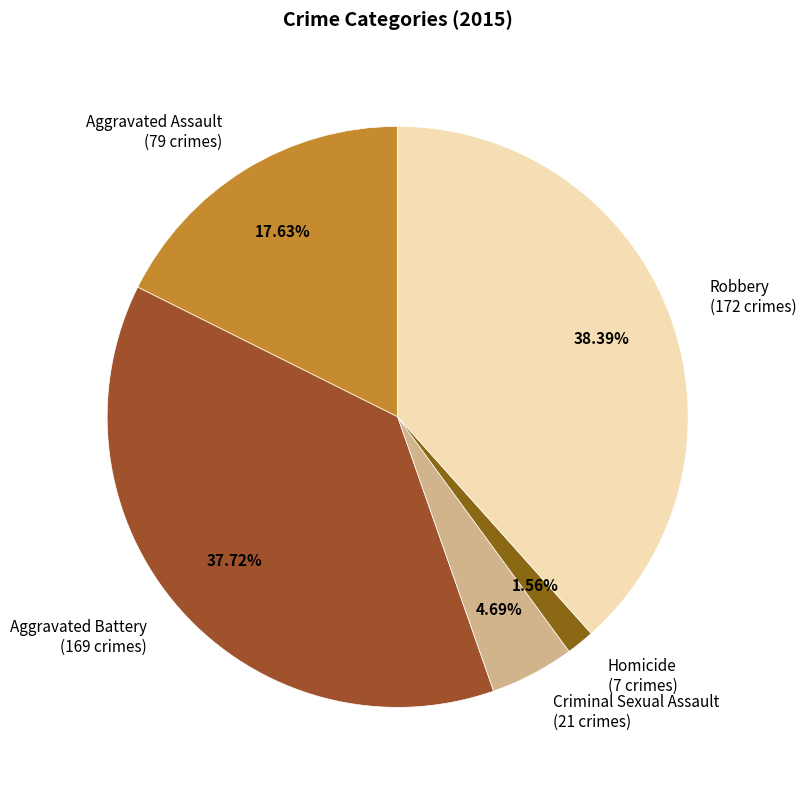

Approximately how many times larger is the value at Criminal Sexual Assault compared to Aggravated Battery?

0.1